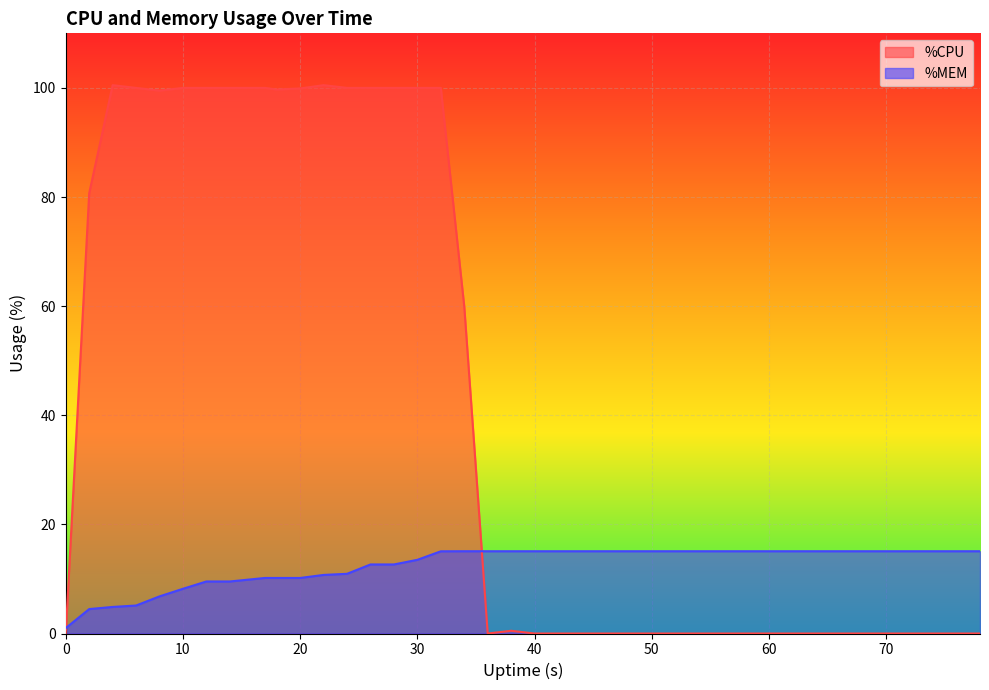

Is the value of %CPU at 30 greater than the value of %MEM at 32?

Yes